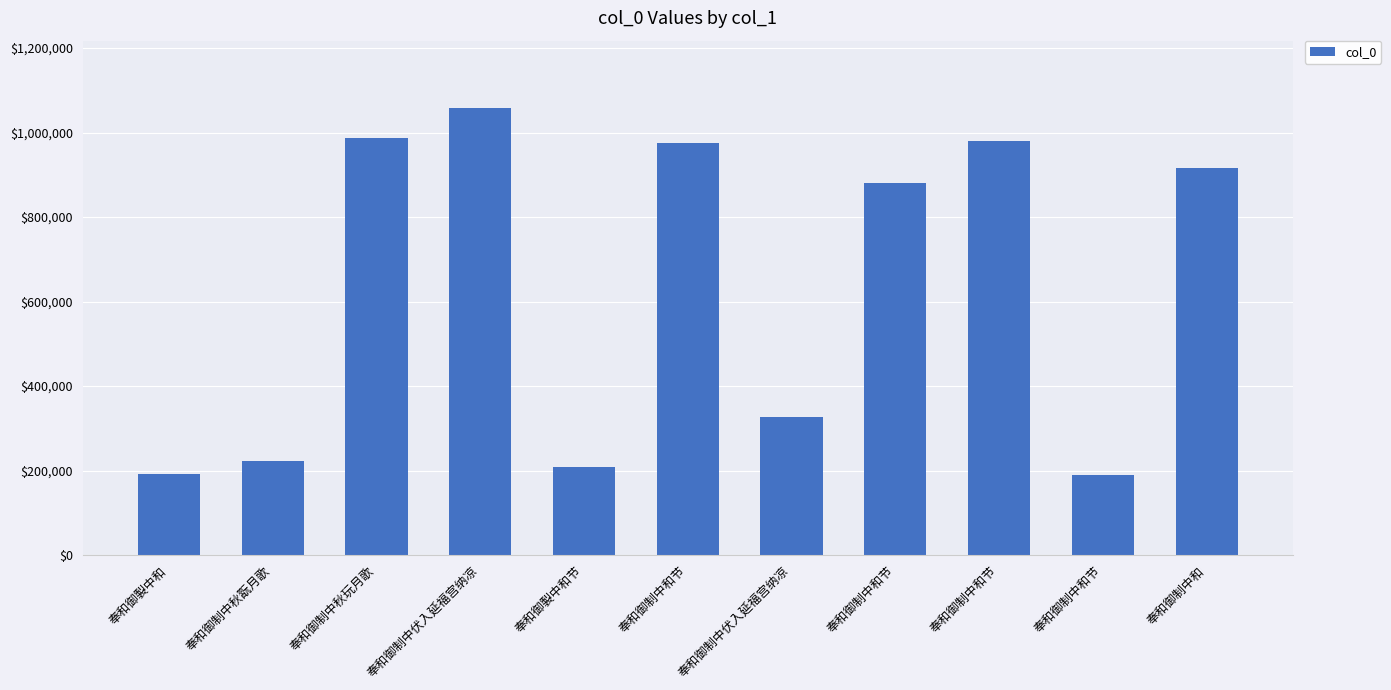

How many data points does each series have?

11